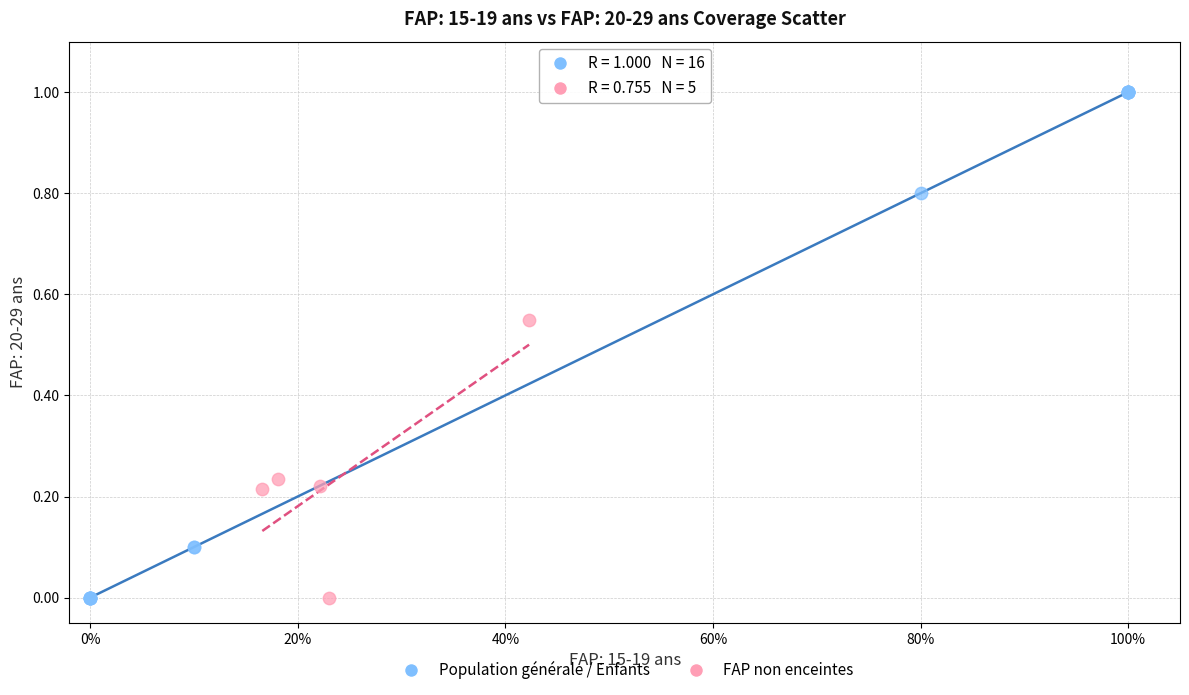

Which series has the largest Y range (max minus min)?

Population générale / Enfants